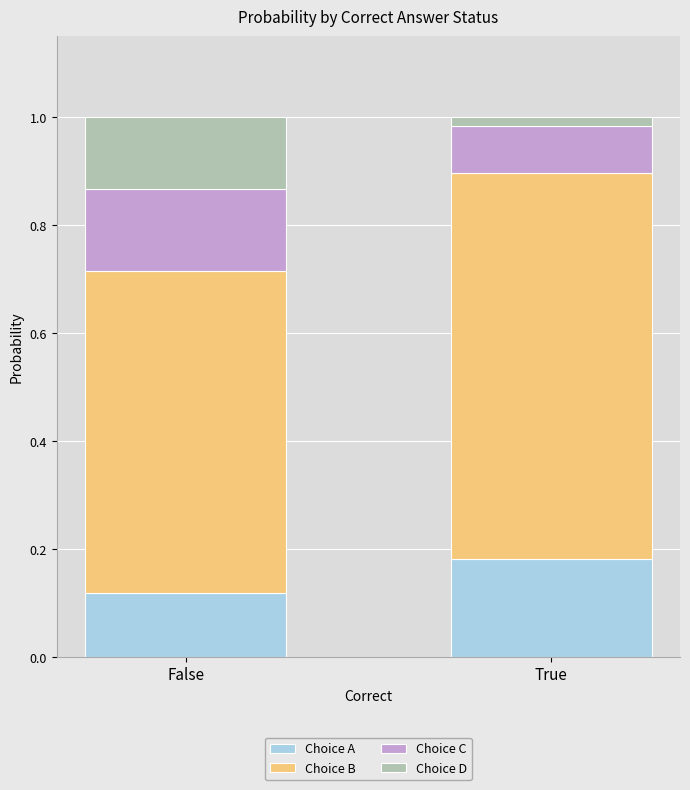

Which category has the lowest value in the Choice A series?

False